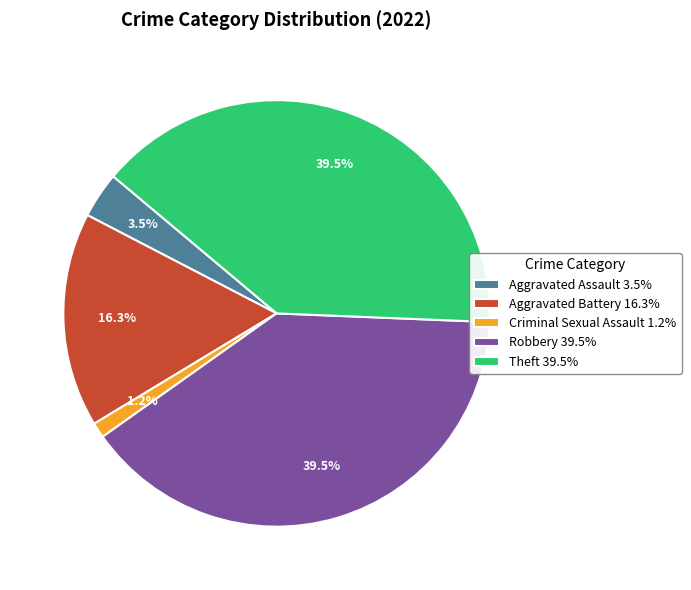

To the nearest percent, what is the combined percentage of Robbery and Theft?

79%